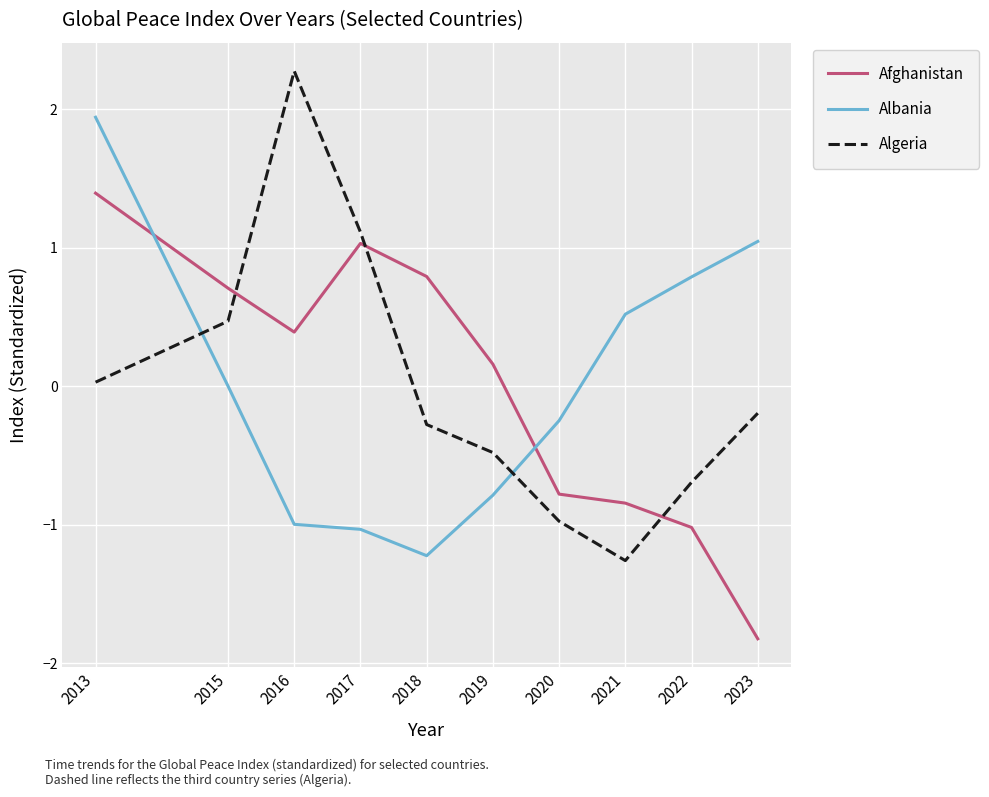

Which series has the widest spread of values?

Algeria